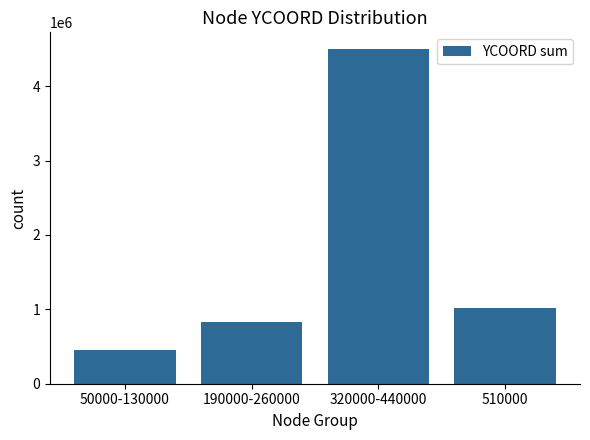

True or false: the data shows 102379 at 50000-130000.

False